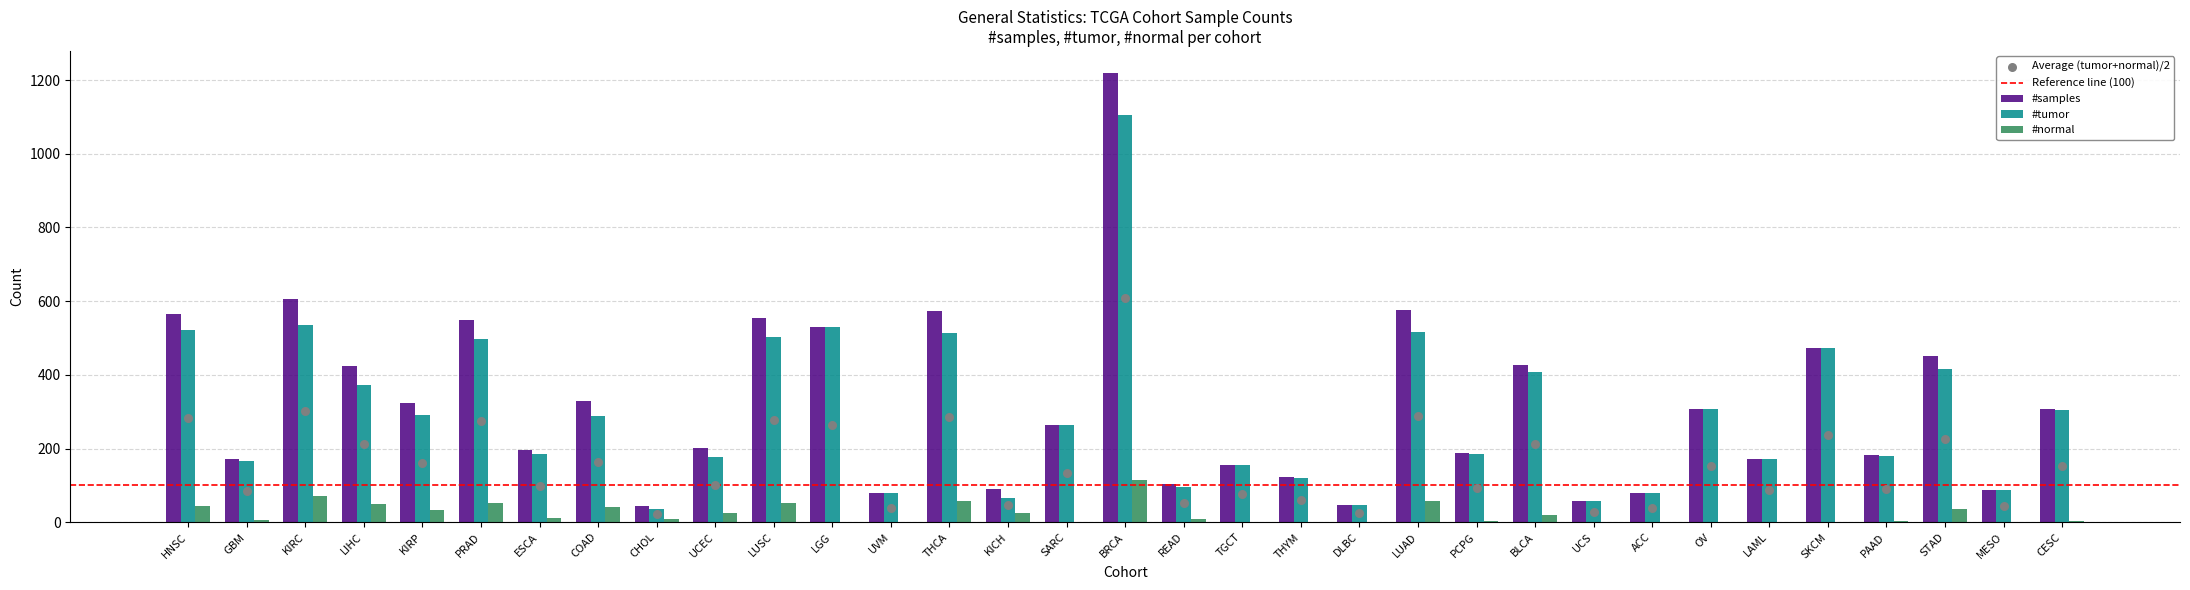

Which series has the largest total across all categories?

#samples